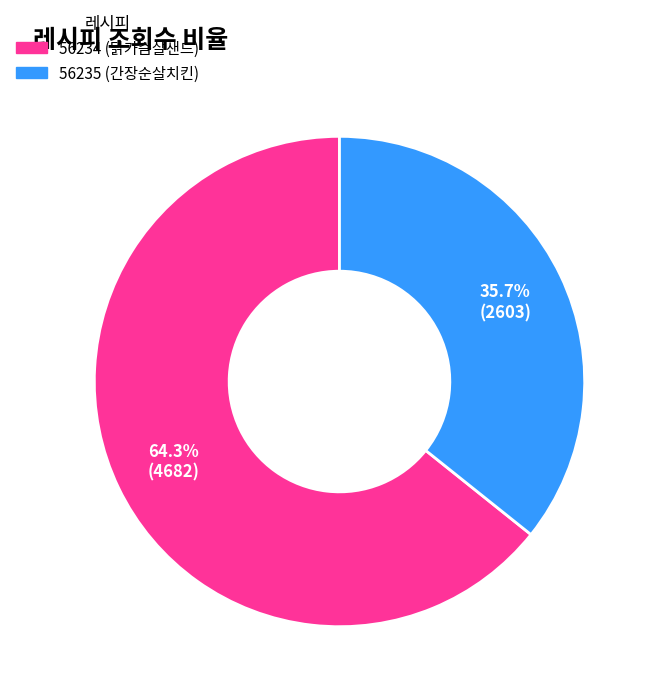

How many slices are in this pie chart?

2